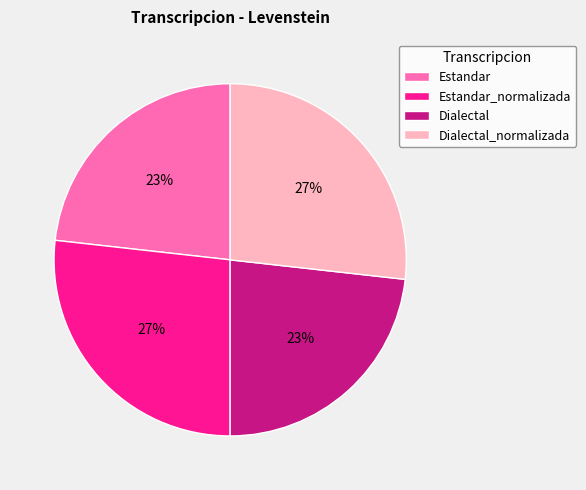

The Estandar slice represents 23% of the pie. True or false?

True